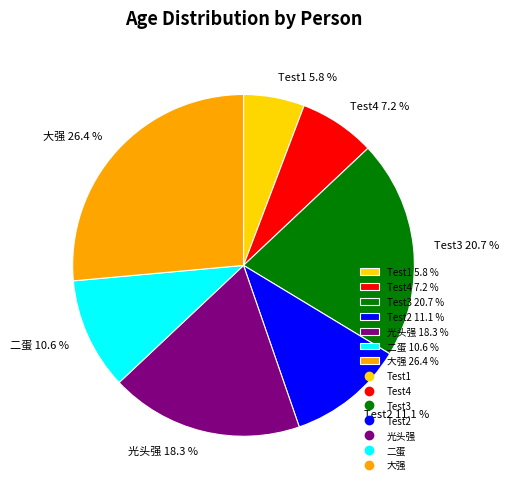

The Test1 slice represents 6% of the pie. True or false?

True